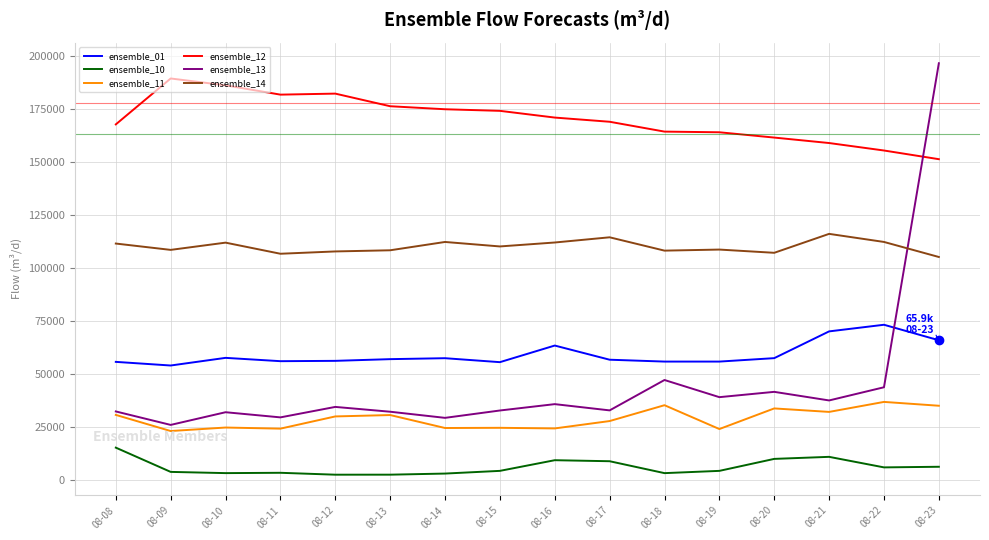

The ensemble_10 series shows 2967.0 at 08-21. True or false?

False